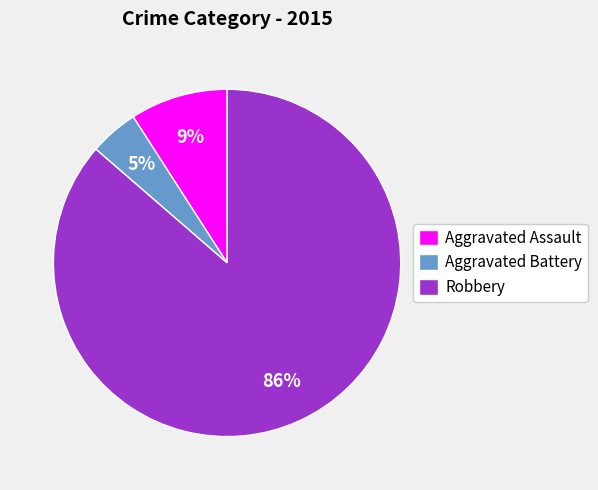

Do Aggravated Assault and Robbery together represent more than half of the pie?

Yes